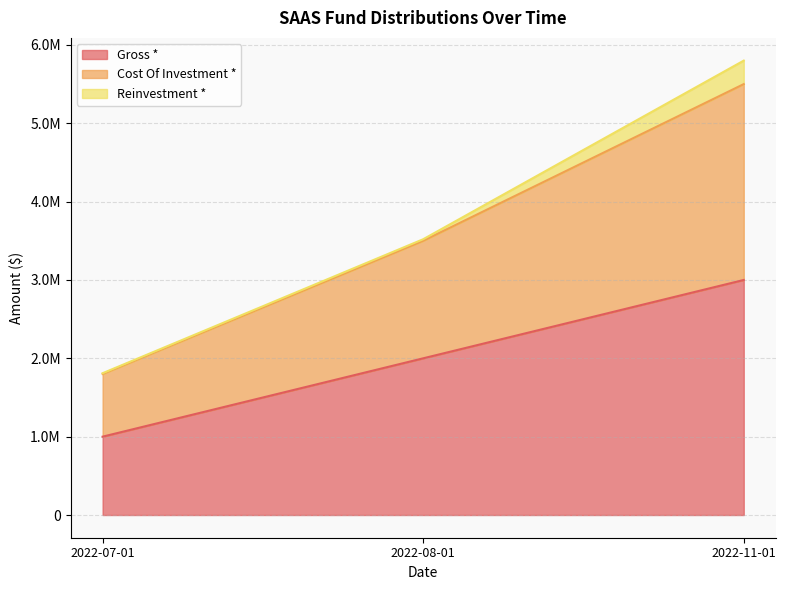

What are all the series names shown in the legend?

Gross *, Cost Of Investment *, Reinvestment *